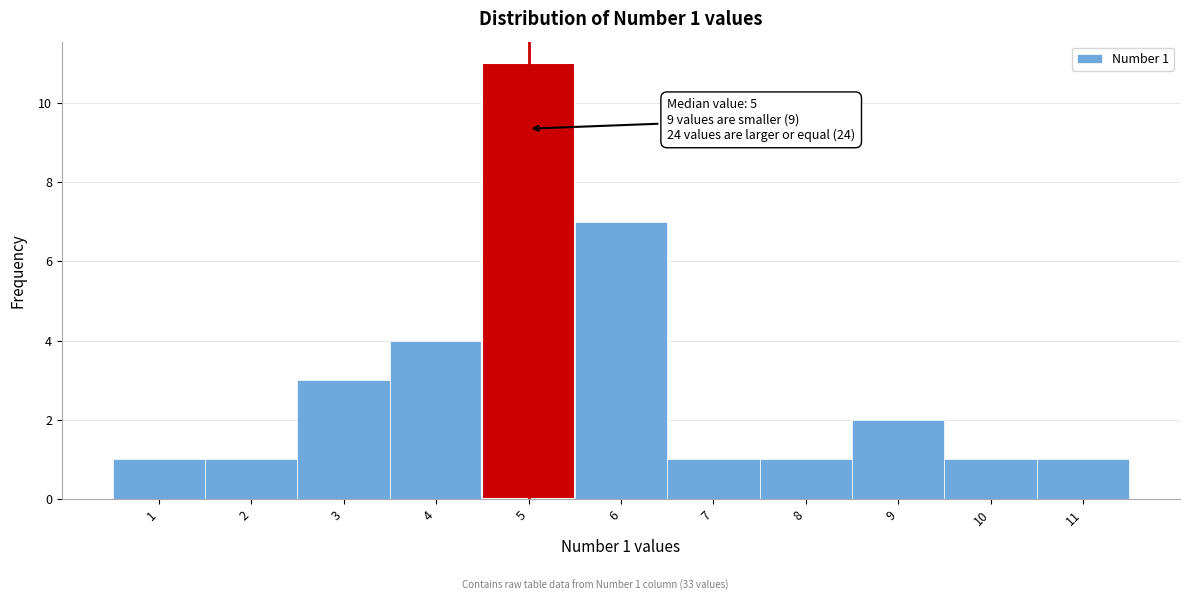

Over which range of the x-axis is the bar tallest?

4.5 to 5.5